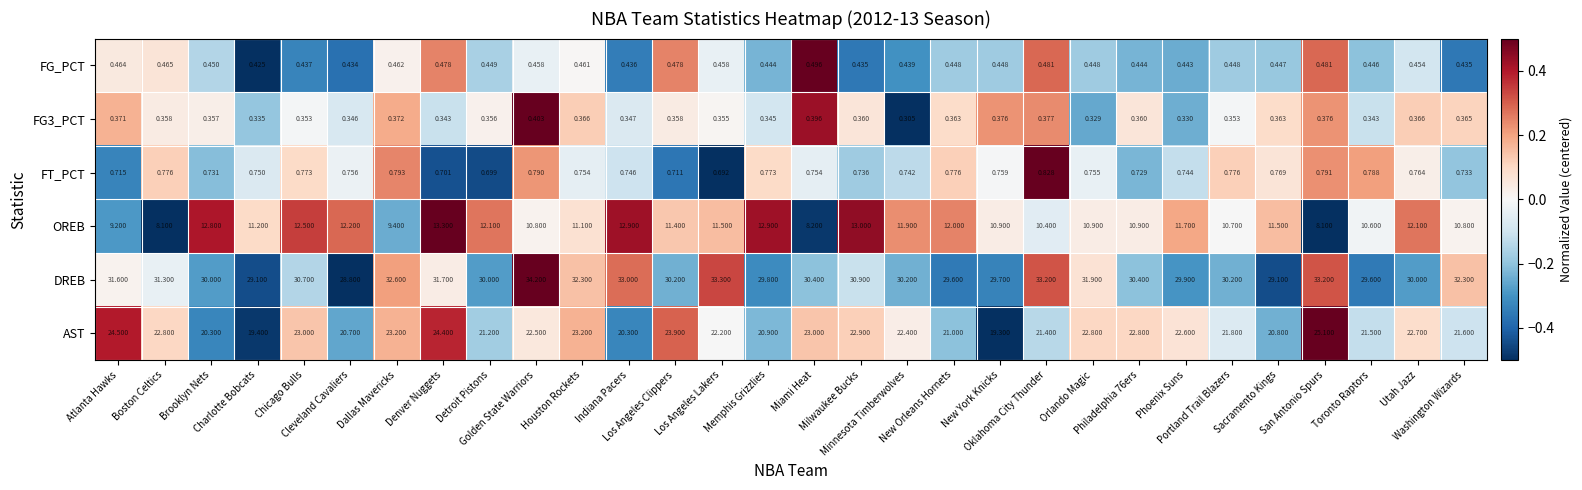

Which series has the largest range (max minus min)?

AST